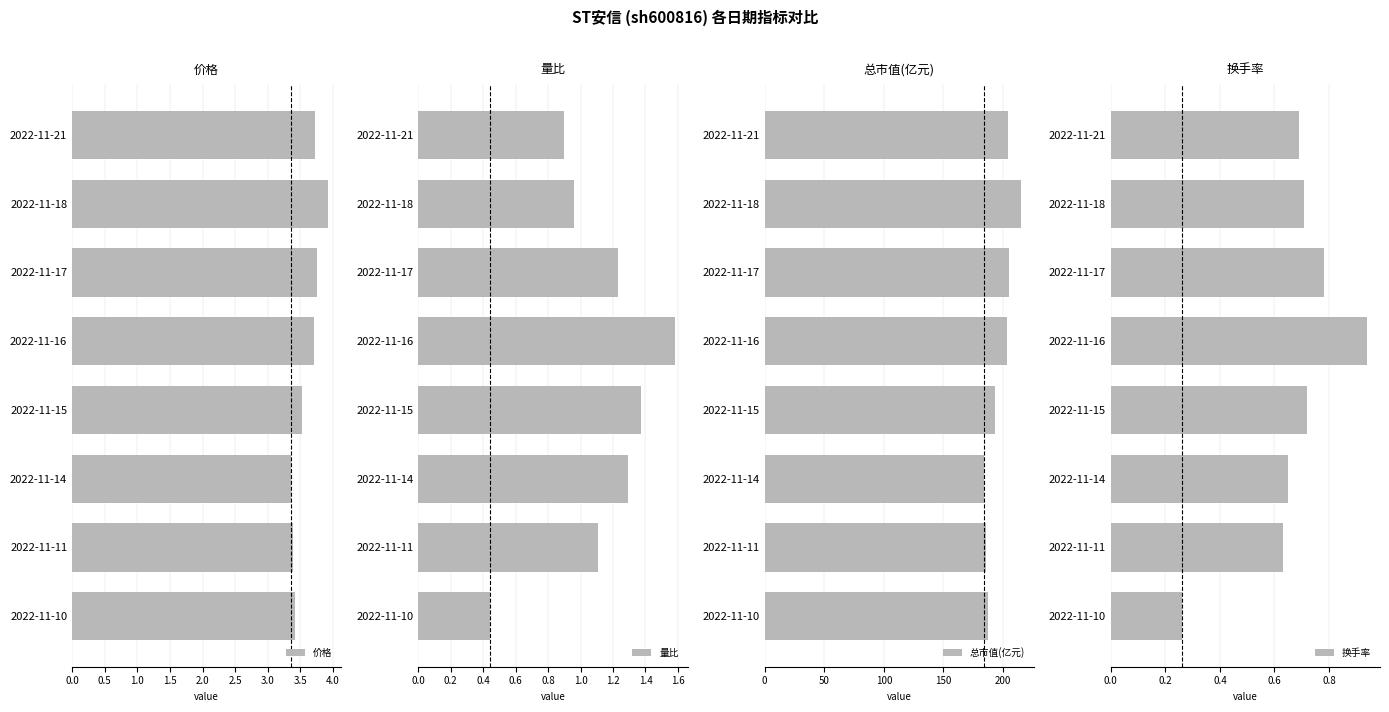

True or false: 价格 has a value of 1.9 at 2022-11-21.

False